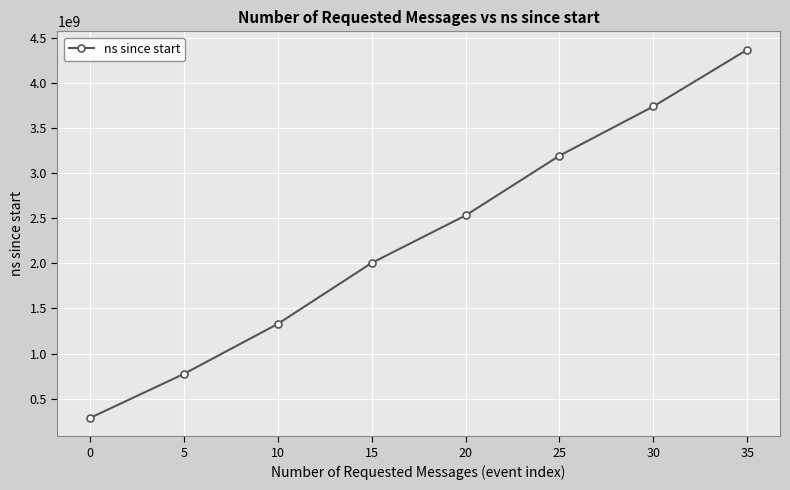

What is the sum of the values at 30 and 0?

4024762040